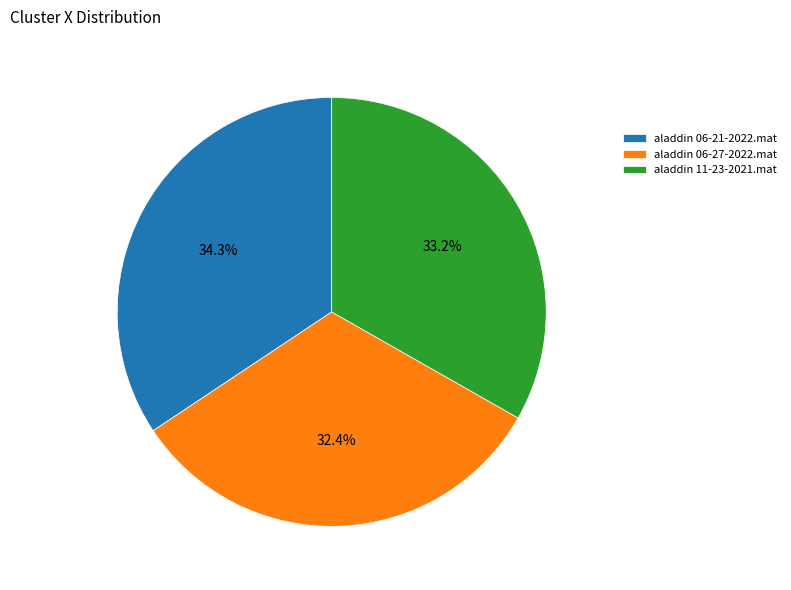

Rank the categories by value from lowest to highest.

aladdin 06-27-2022.mat, aladdin 11-23-2021.mat, aladdin 06-21-2022.mat